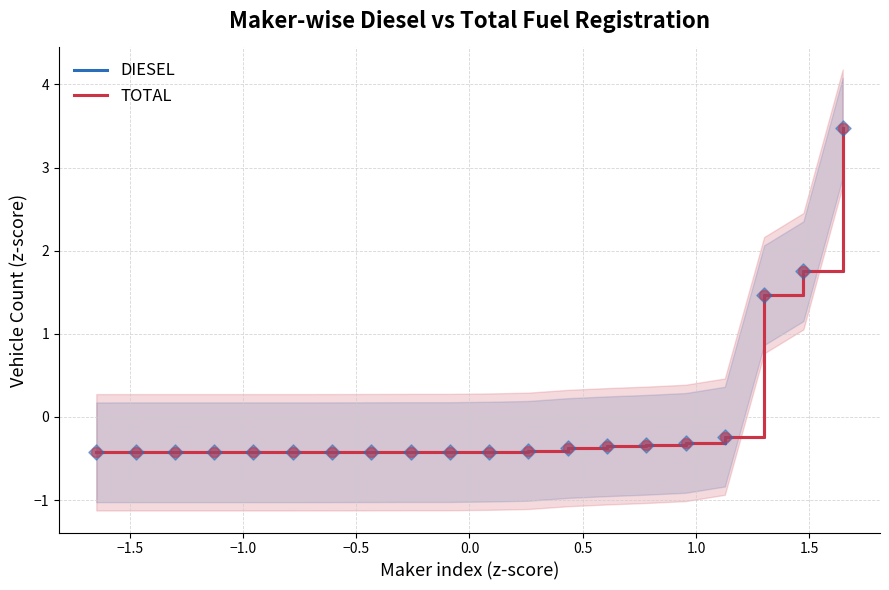

What is the highest value of the DIESEL series?

3.5